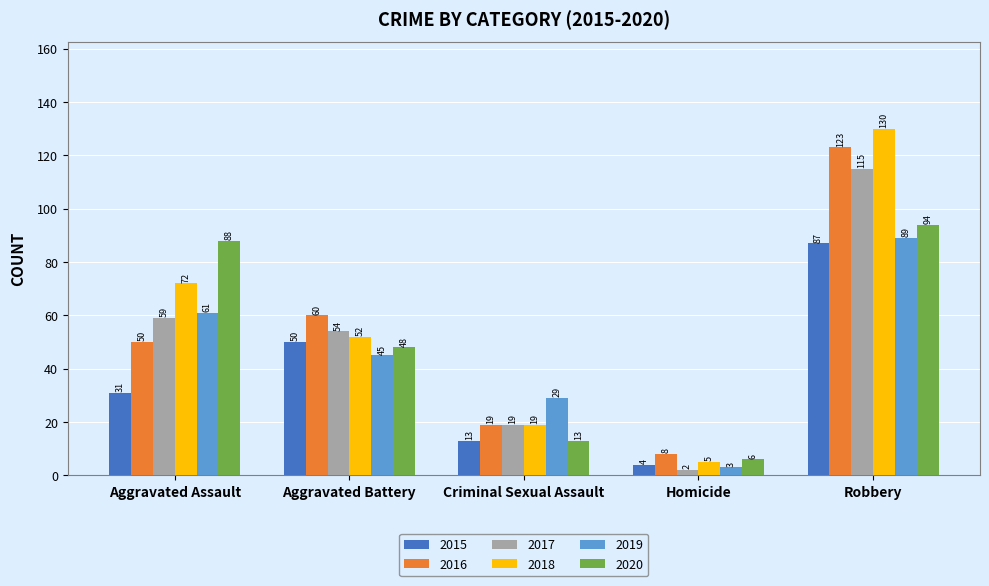

The 2016 series shows 210 at Robbery. True or false?

False